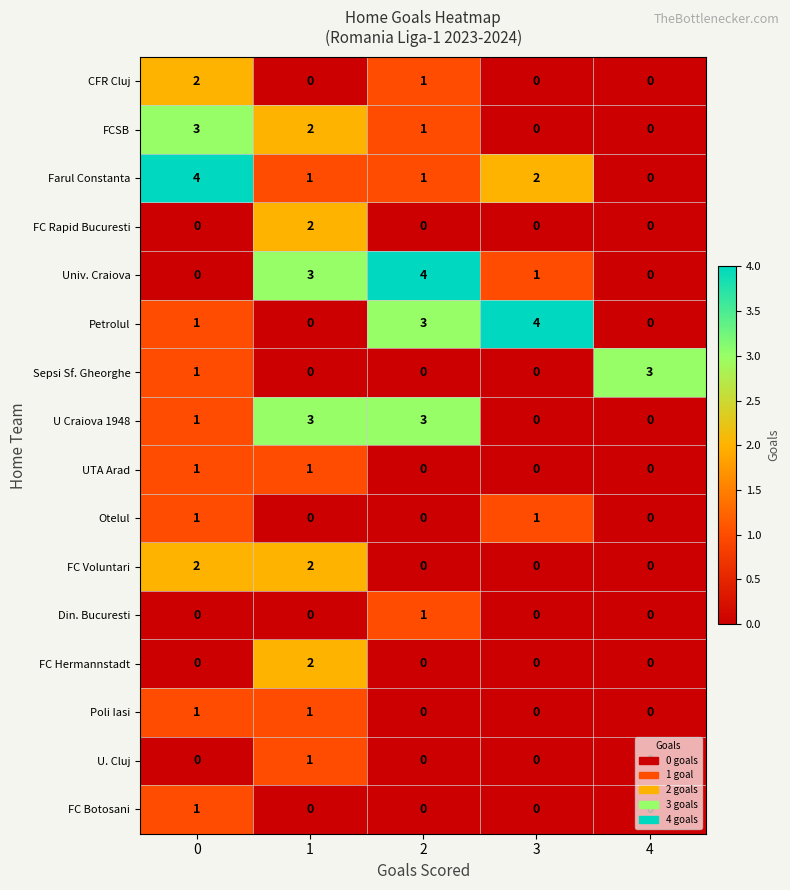

What is the greatest value displayed?

4